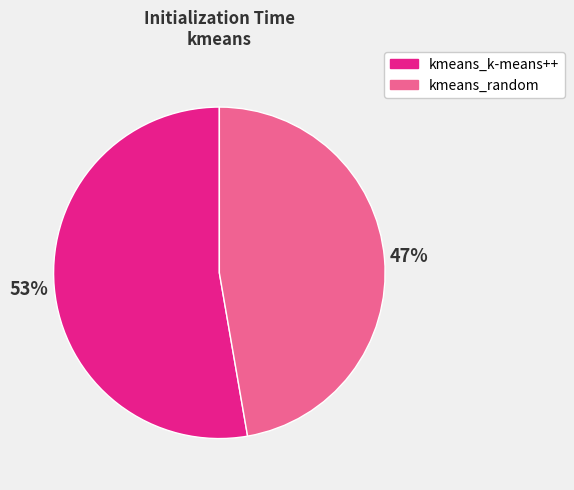

Which category accounts for the majority?

kmeans_k-means++